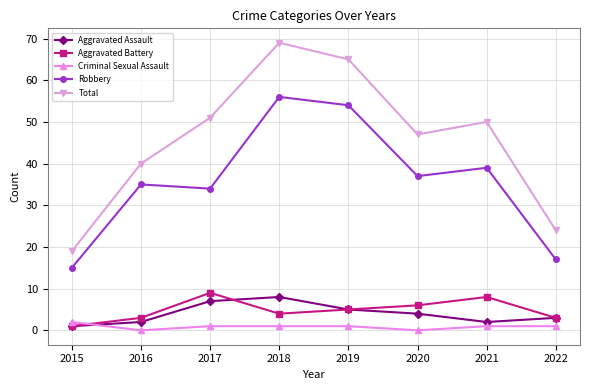

Is the value of Robbery at 2016 greater than the value of Aggravated Battery at 2021?

Yes